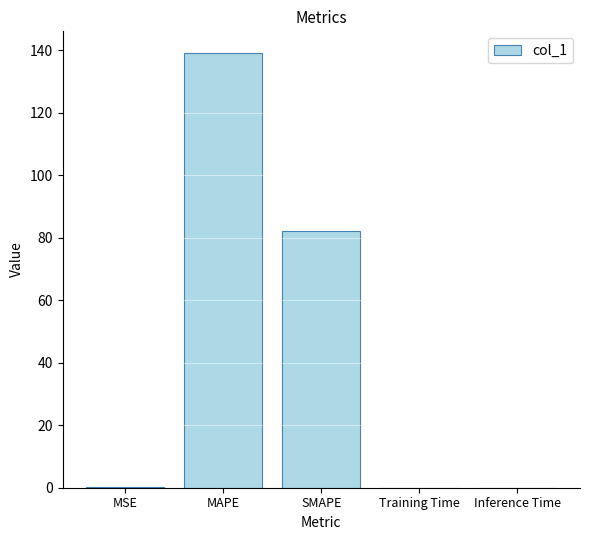

What is the maximum value shown in the chart?

139.0